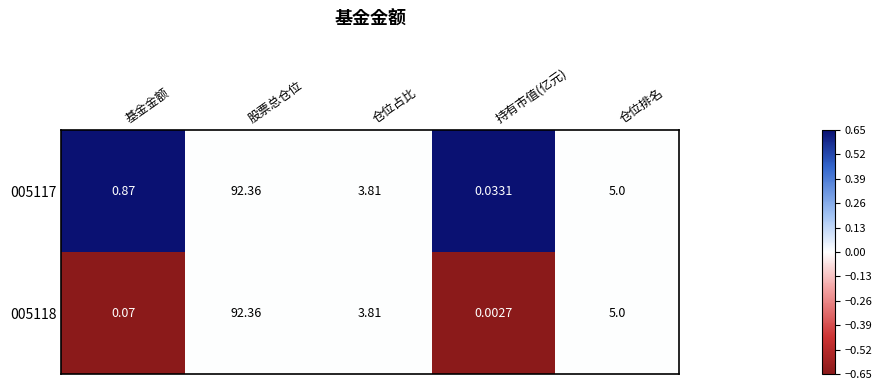

At which label is 005118 closest to 46?

仓位排名